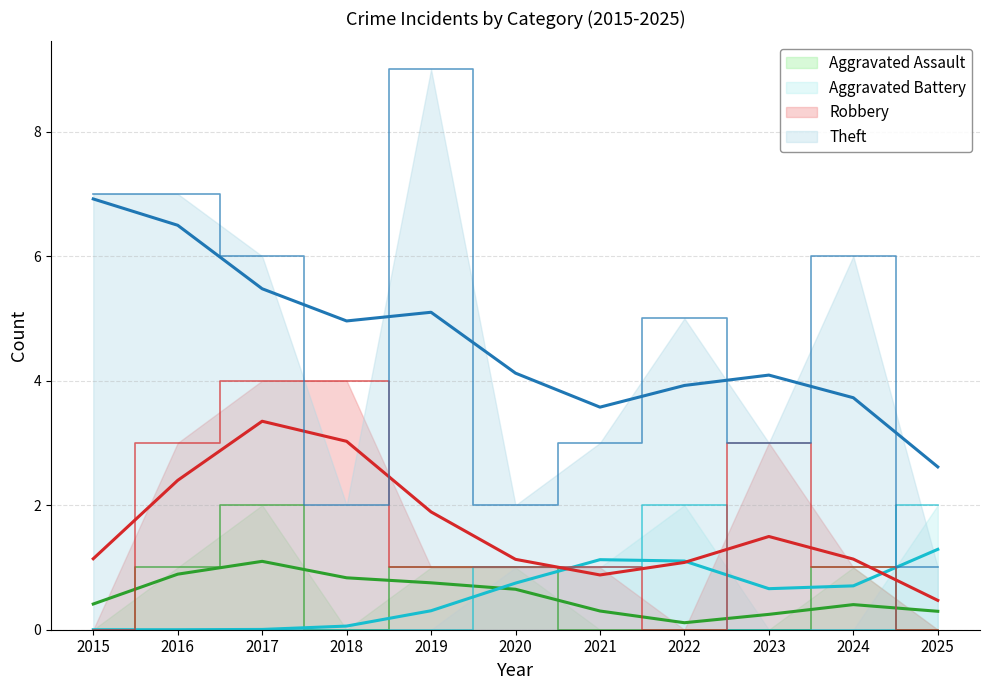

True or false: Aggravated Assault and Theft cross at least once.

False